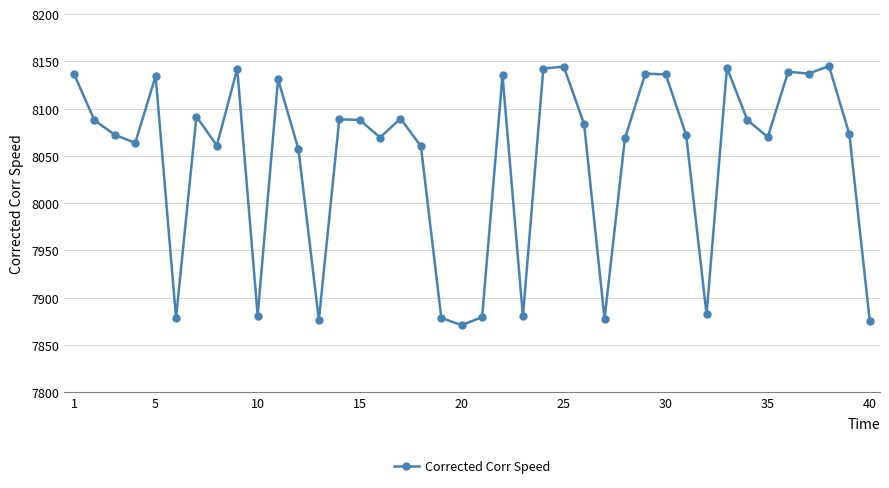

True or false: there are more than 1 points higher than both neighbors.

True